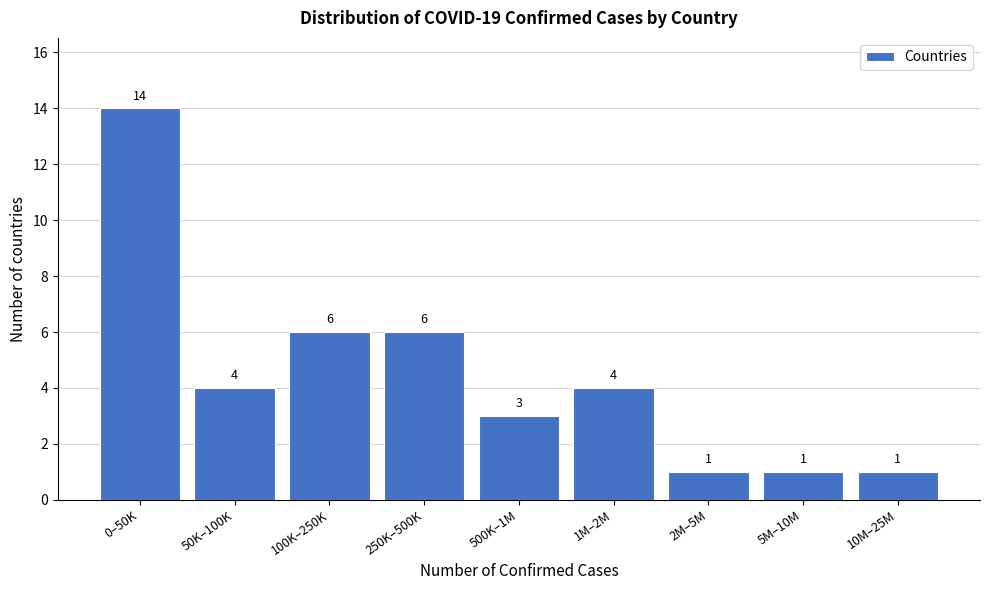

Reading left to right, list all the values displayed in this chart.

14	4	6	6	3	4	1	1	1